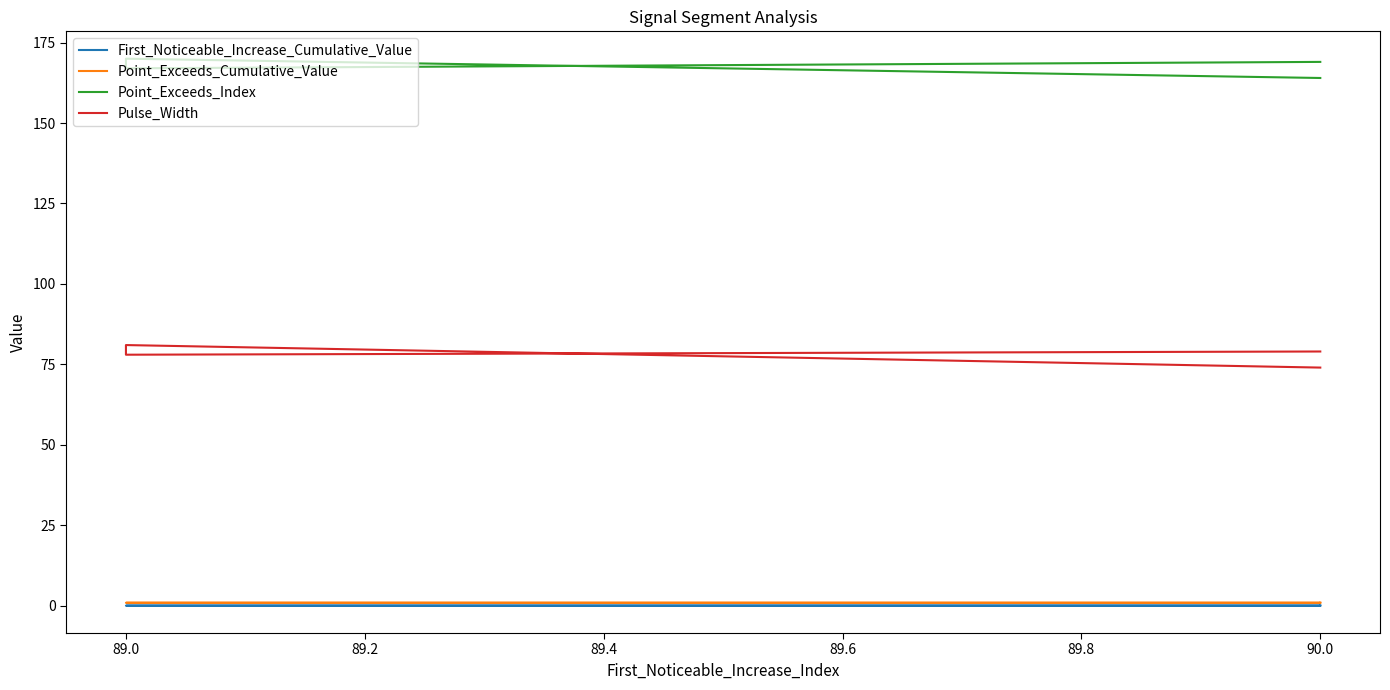

True or false: First_Noticeable_Increase_Cumulative_Value and Point_Exceeds_Cumulative_Value cross at least once.

False